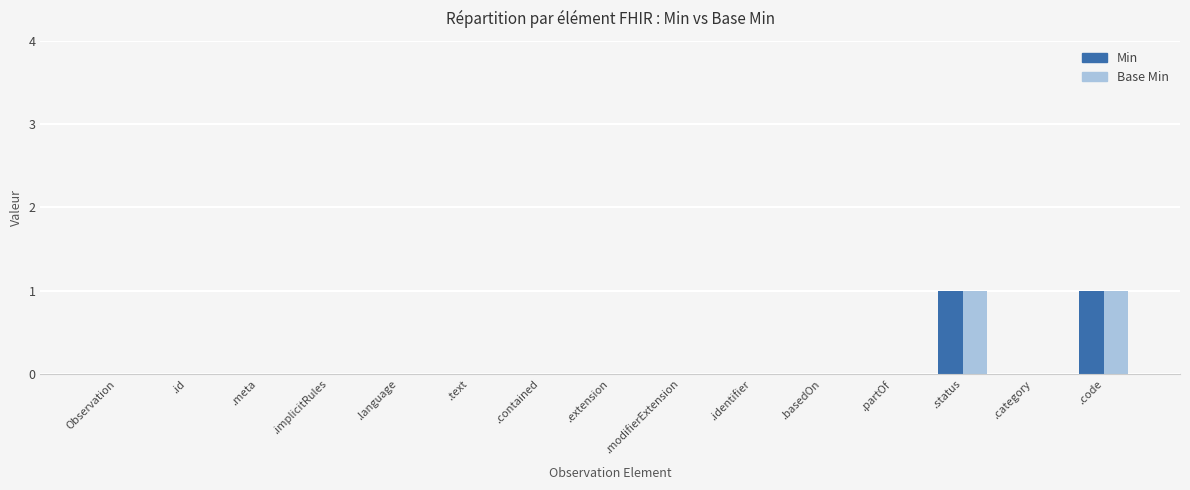

Is it true that Base Min equals 0 at .text?

True